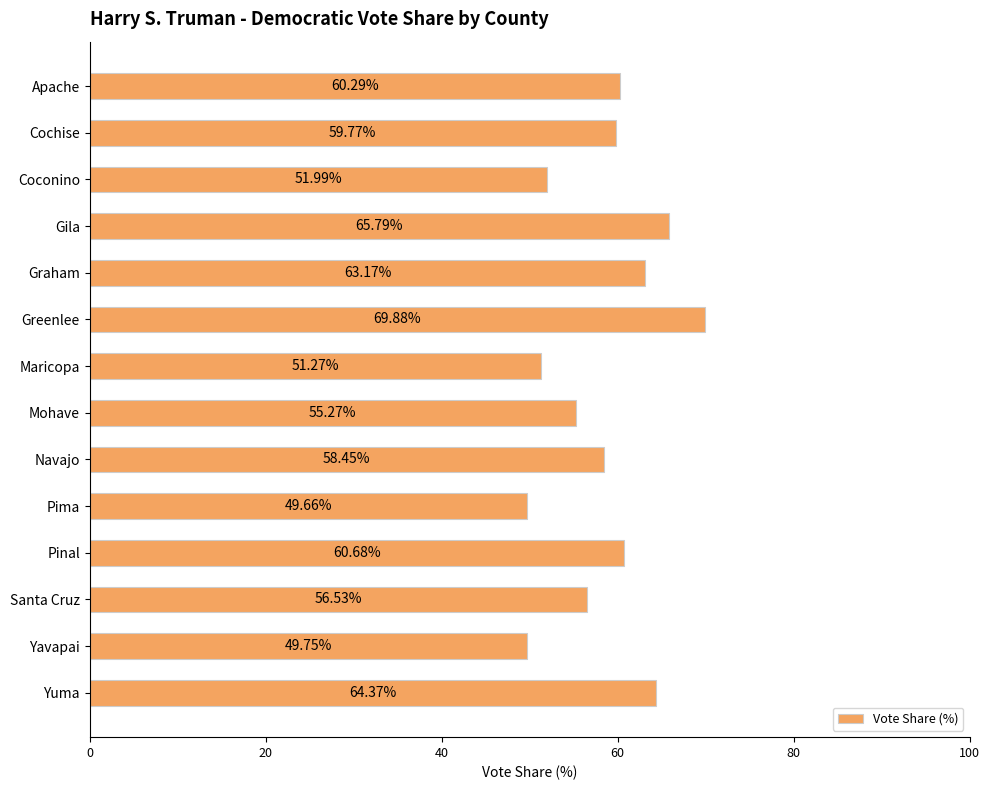

Which has a higher value, Gila or Graham?

Gila